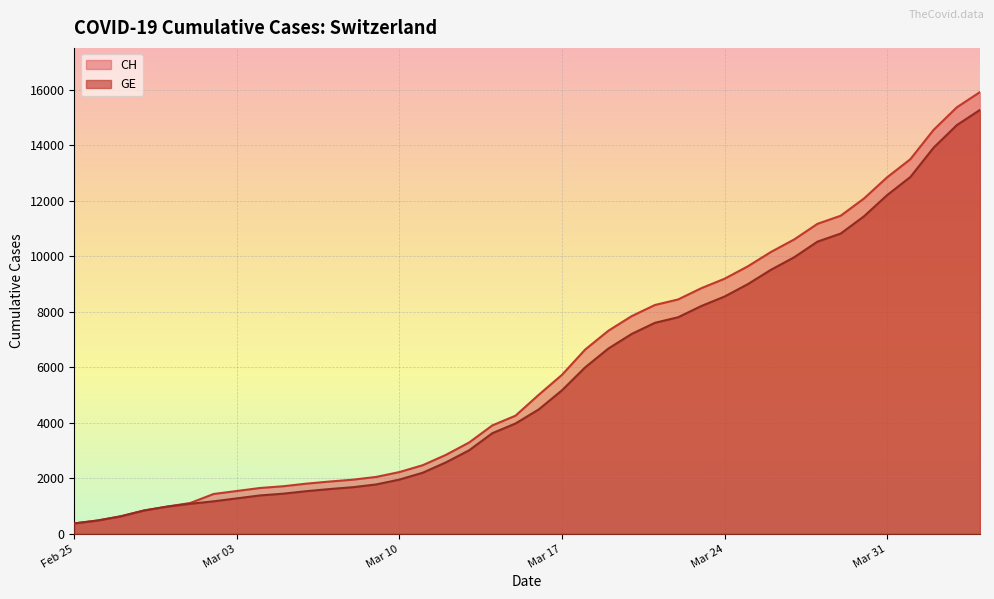

What is the greatest value displayed?

15926